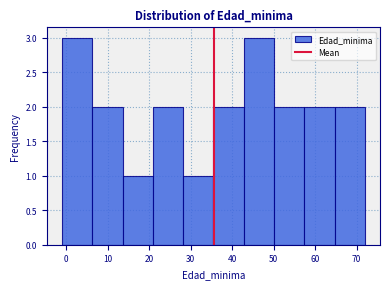

Reading left to right, list every bar in this chart as the range it spans on the x-axis followed by its height. Neither the bar edges nor the heights are printed on the chart, so give them approximately, as read against the axes.

-1.0 to 6.3: 3
6.3 to 13.6: 2
13.6 to 20.9: 1
20.9 to 28.2: 2
28.2 to 35.5: 1
35.5 to 42.8: 2
42.8 to 50.1: 3
50.1 to 57.4: 2
57.4 to 64.7: 2
64.7 to 72.0: 2